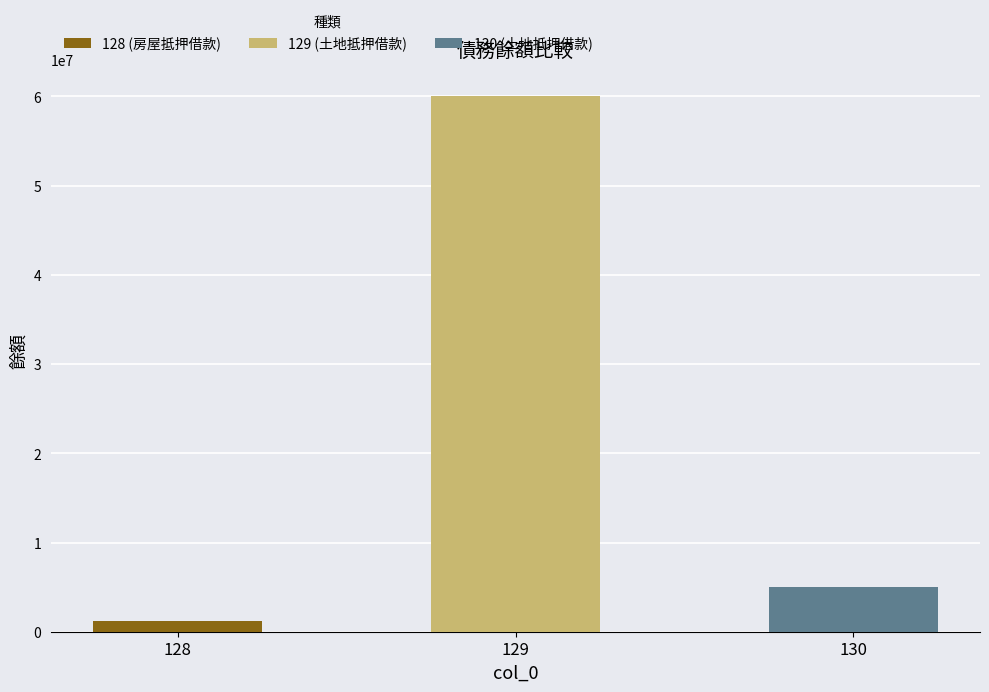

Count the number of categories in the chart.

3